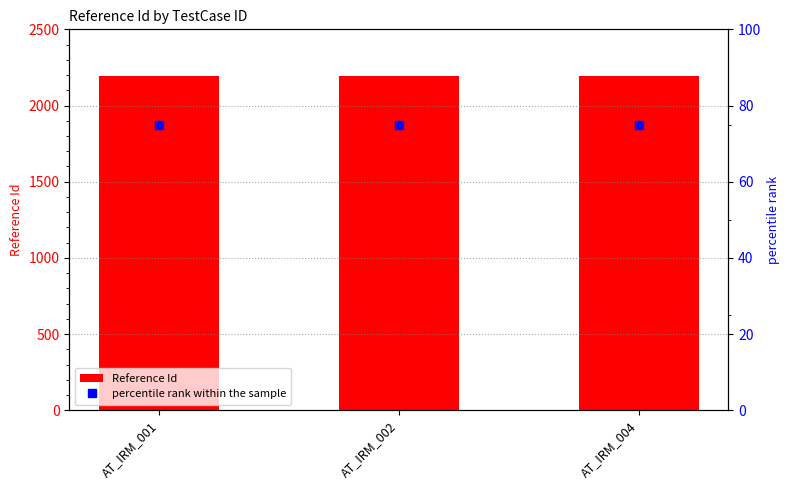

Is it true that percentile rank within the sample equals 75 at AT_IRM_002?

True